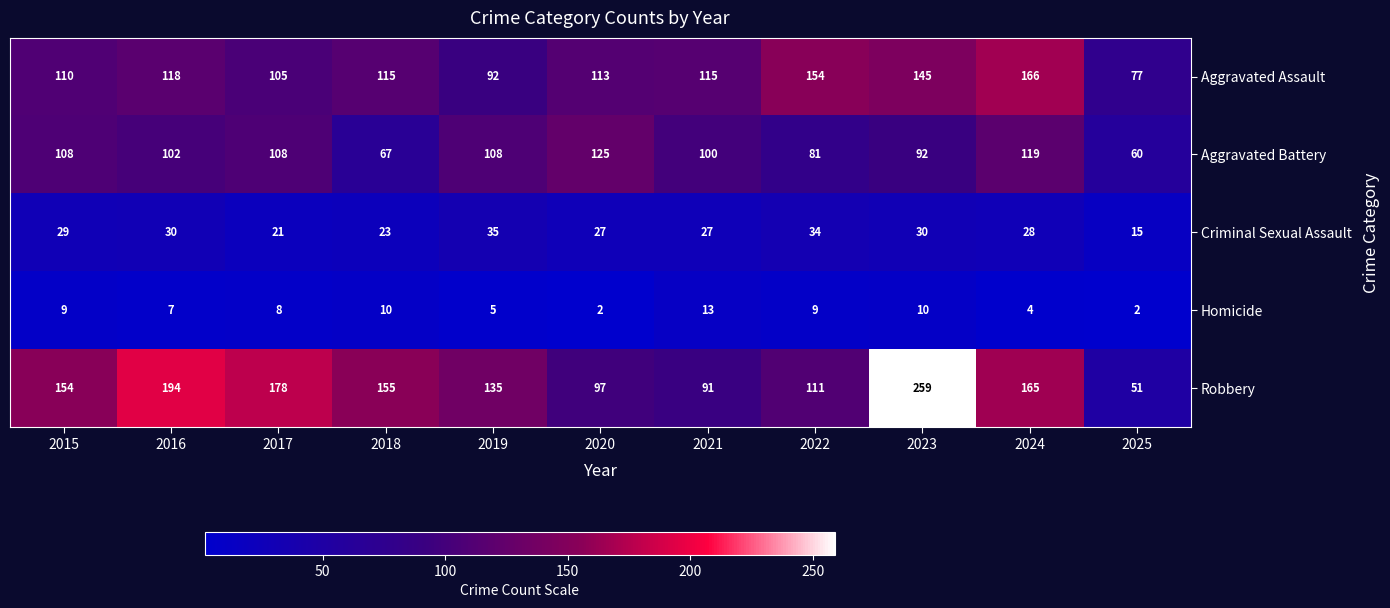

Is the value of Homicide at 2018 greater than the value of Aggravated Assault at 2016?

No